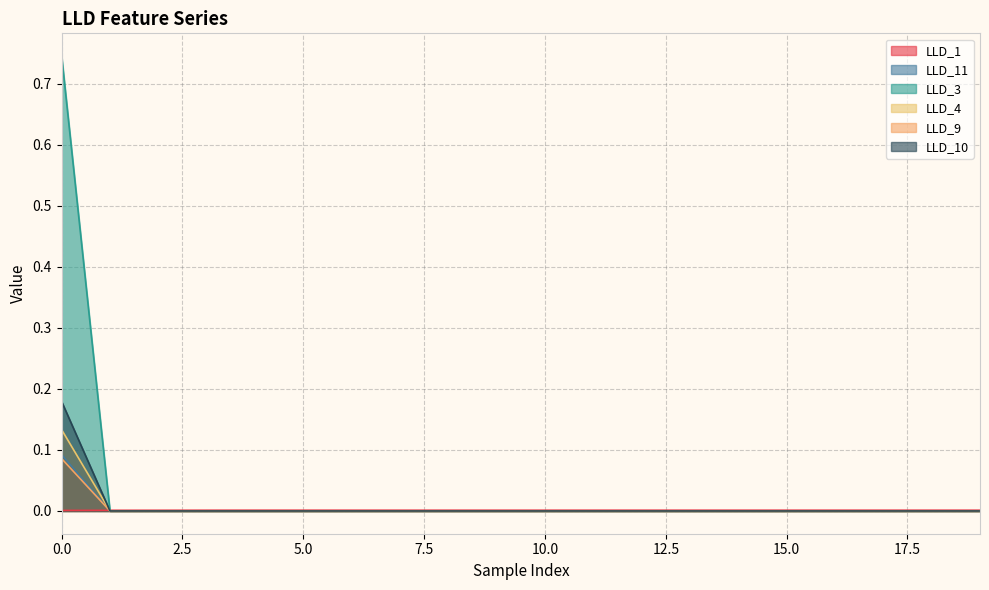

At which category does the chart reach its minimum across all series?

1